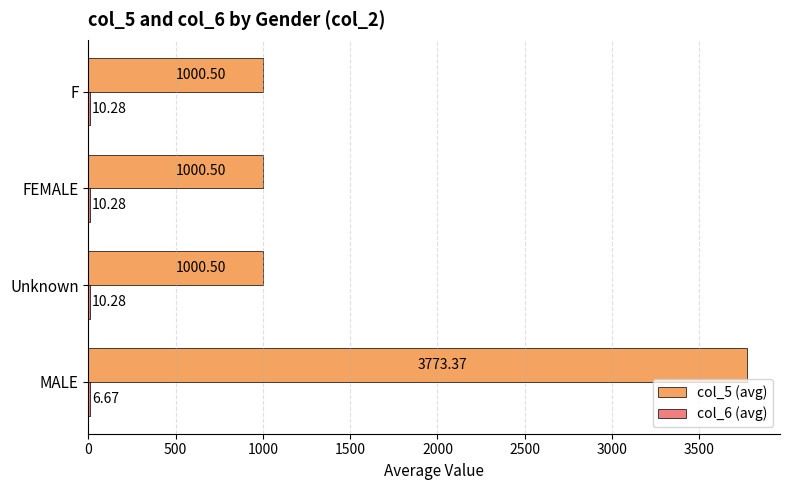

Which label corresponds to the largest value in the chart?

MALE